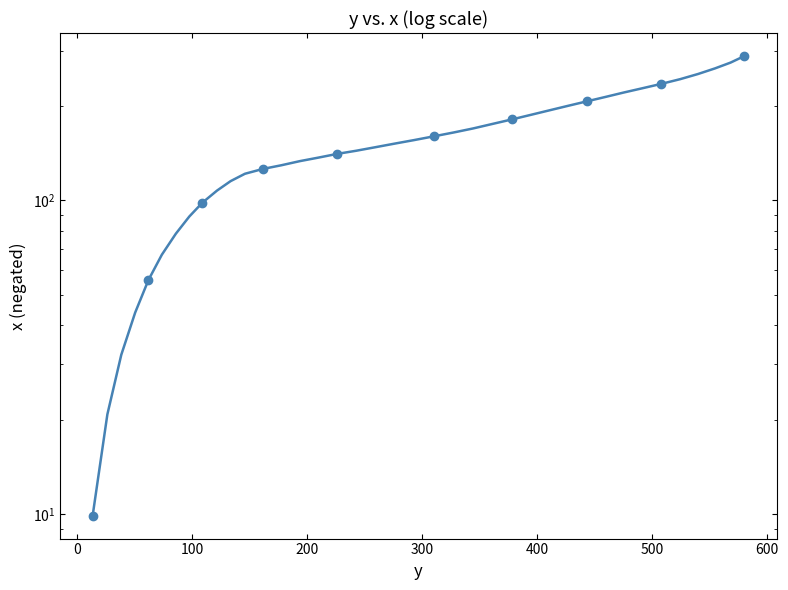

What is the average value?

152.8